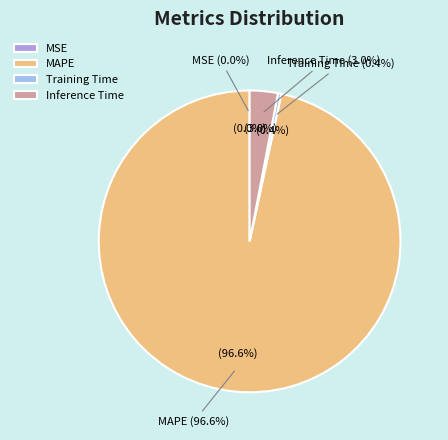

To the nearest percent, what is the difference between the largest and smallest slice percentages?

97%